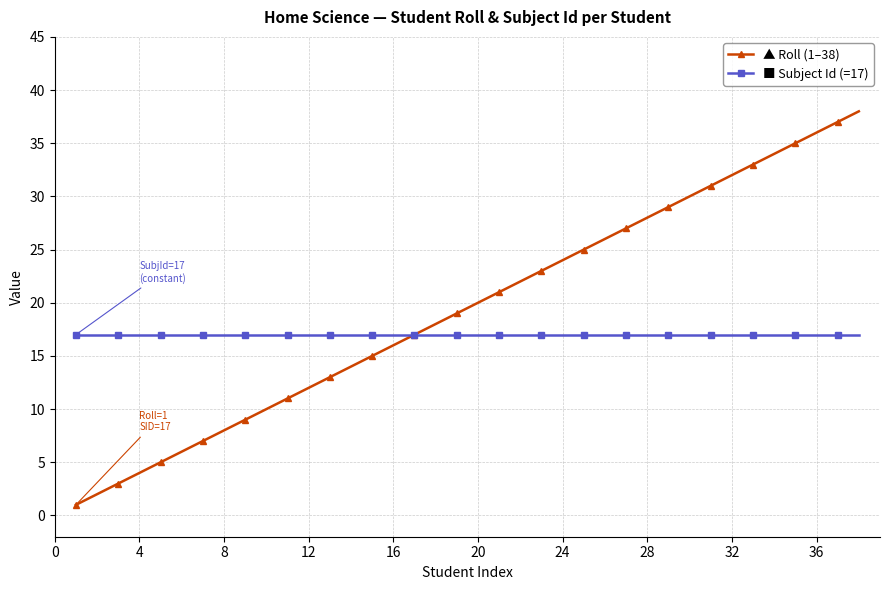

What is the maximum value shown in the chart?

38